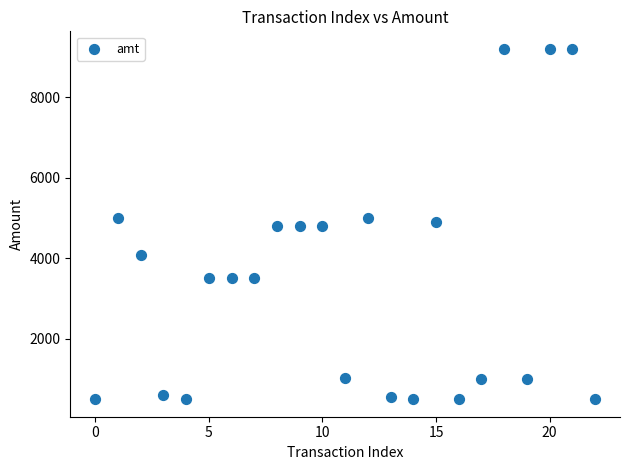

What is the range of Y values (max minus min)?

8700